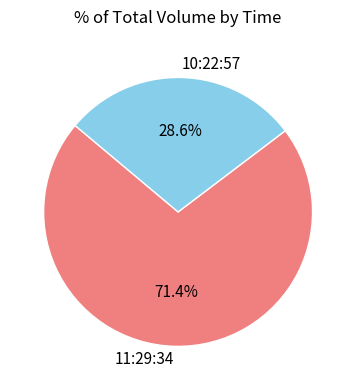

Which slice is the largest?

11:29:34